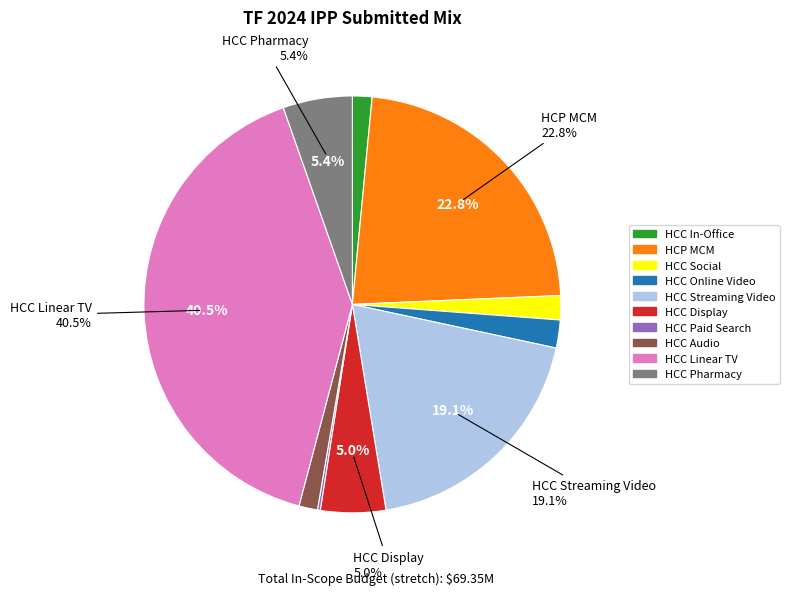

Which has a higher value, HCC In-Office or HCC Pharmacy?

HCC Pharmacy